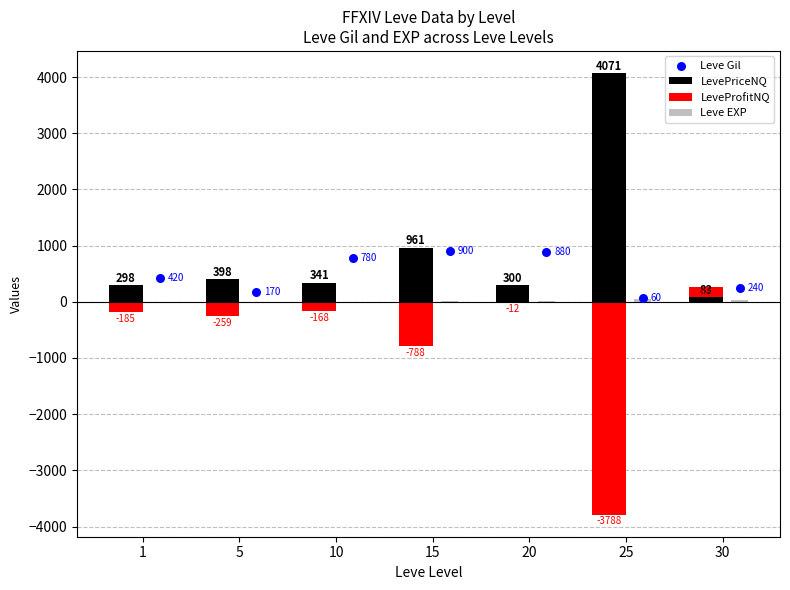

Which series has the largest total across all categories?

LevePriceNQ